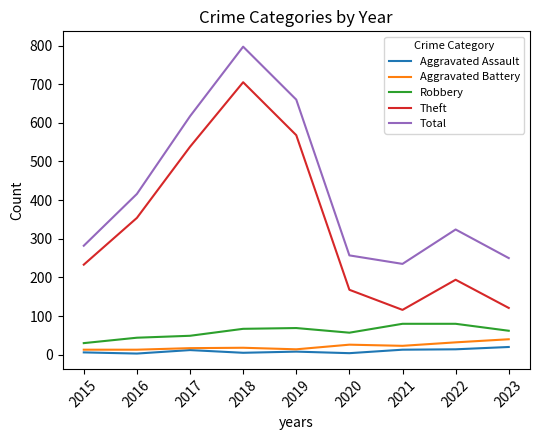

True or false: Robbery and Aggravated Assault intersect in this chart.

False